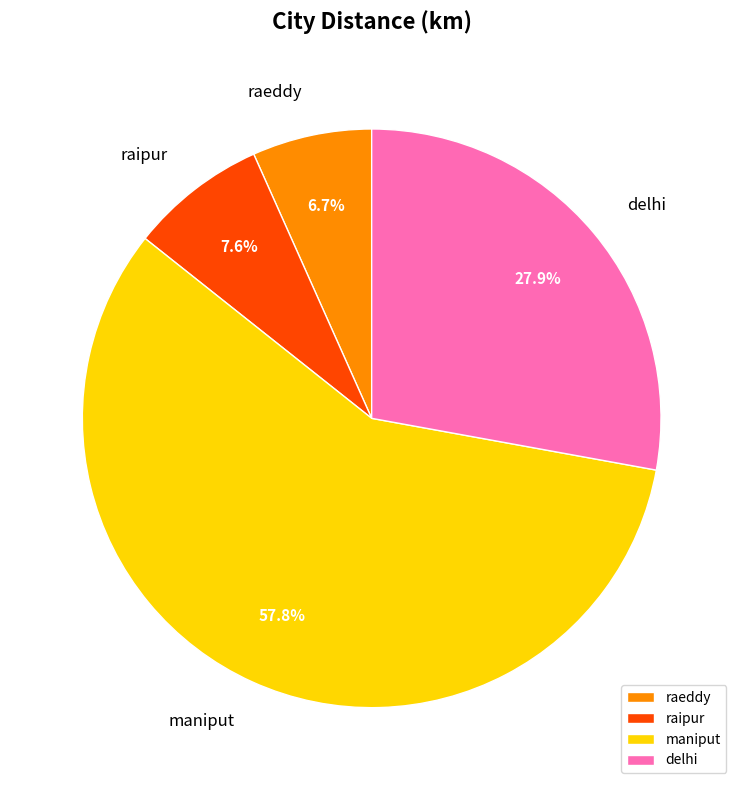

Is there a majority slice in this chart?

Yes